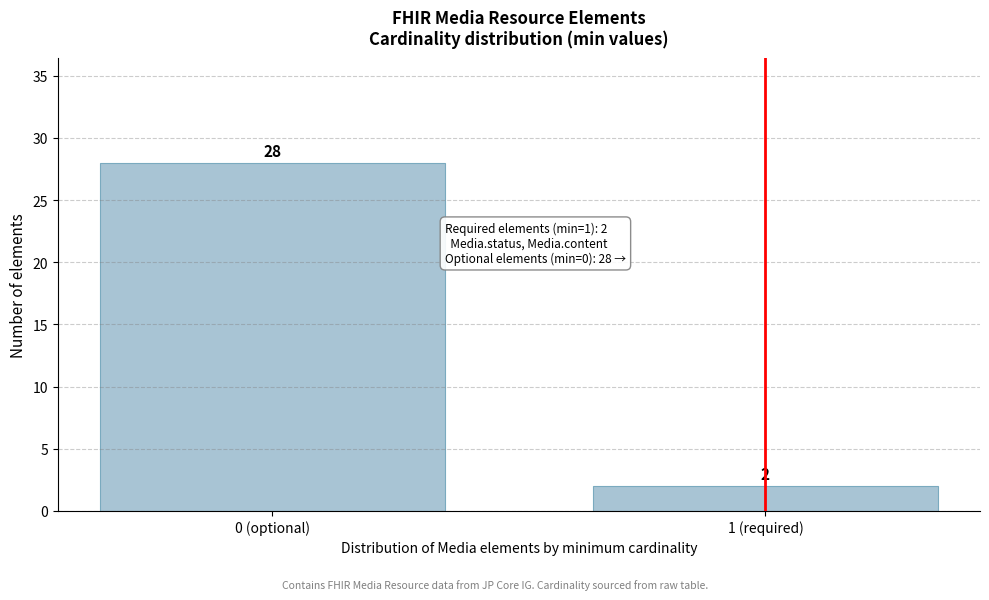

Reading left to right, extract all data points from this chart.

28	2